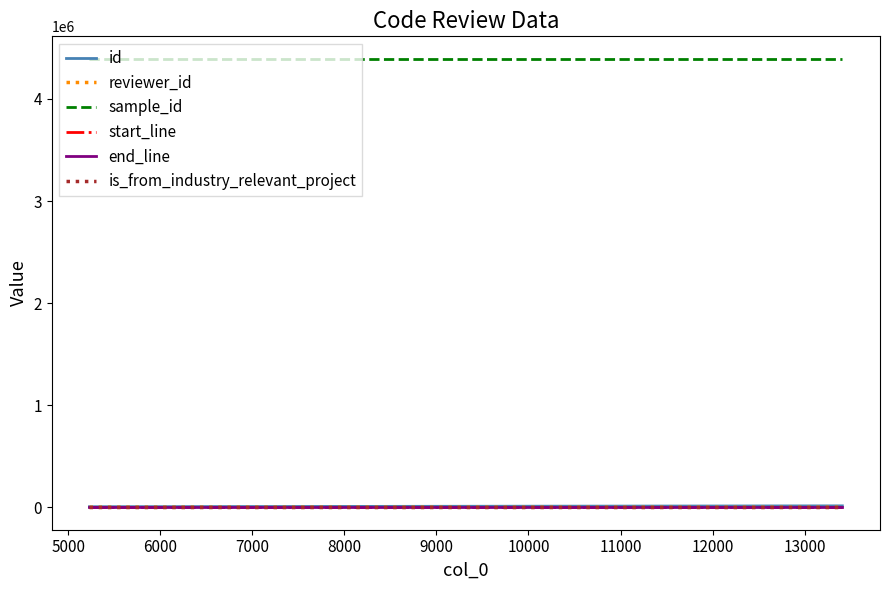

What are all the series names shown in the legend?

id, reviewer_id, sample_id, start_line, end_line, is_from_industry_relevant_project